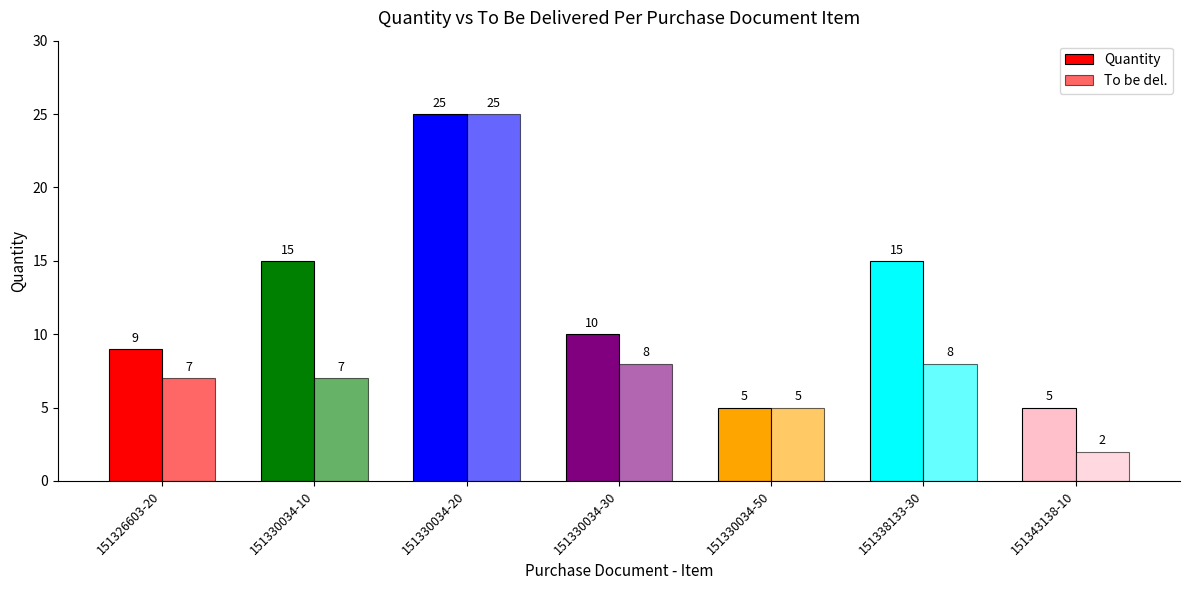

Are the bars horizontal?

No